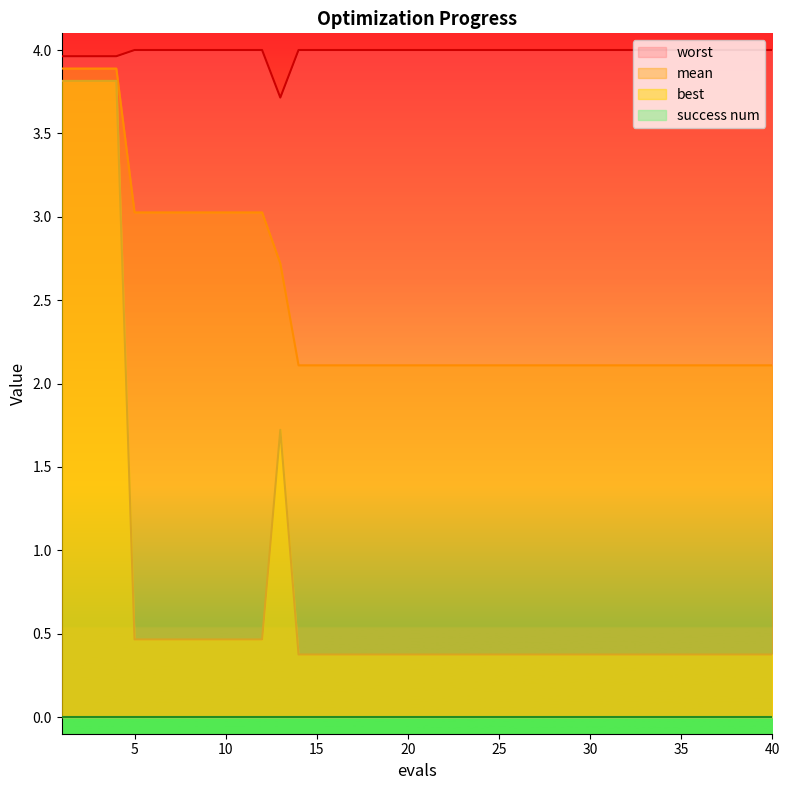

Does the chart display data point markers on the line(s)?

No